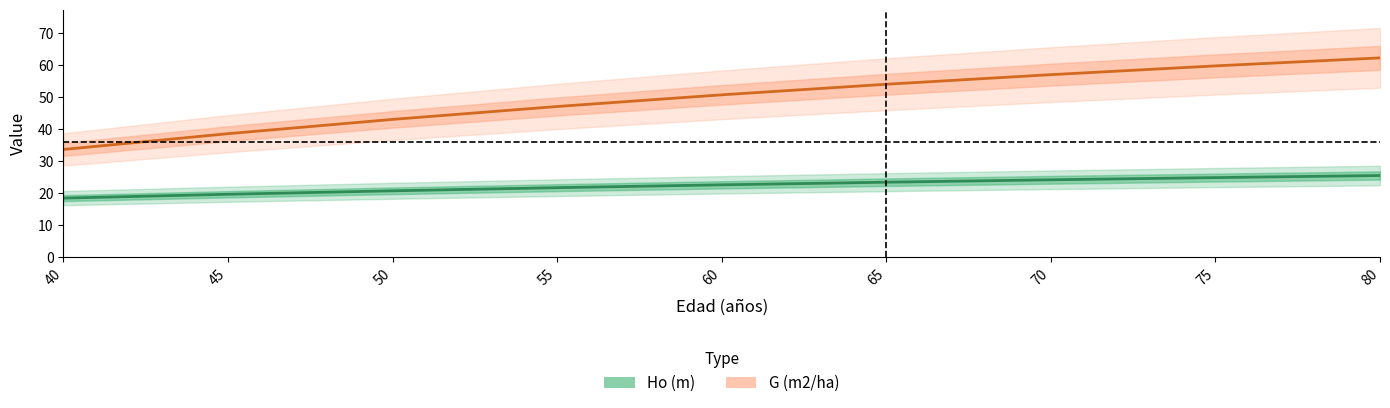

True or false: G (m2/ha) and Ho (m) cross at least once.

False